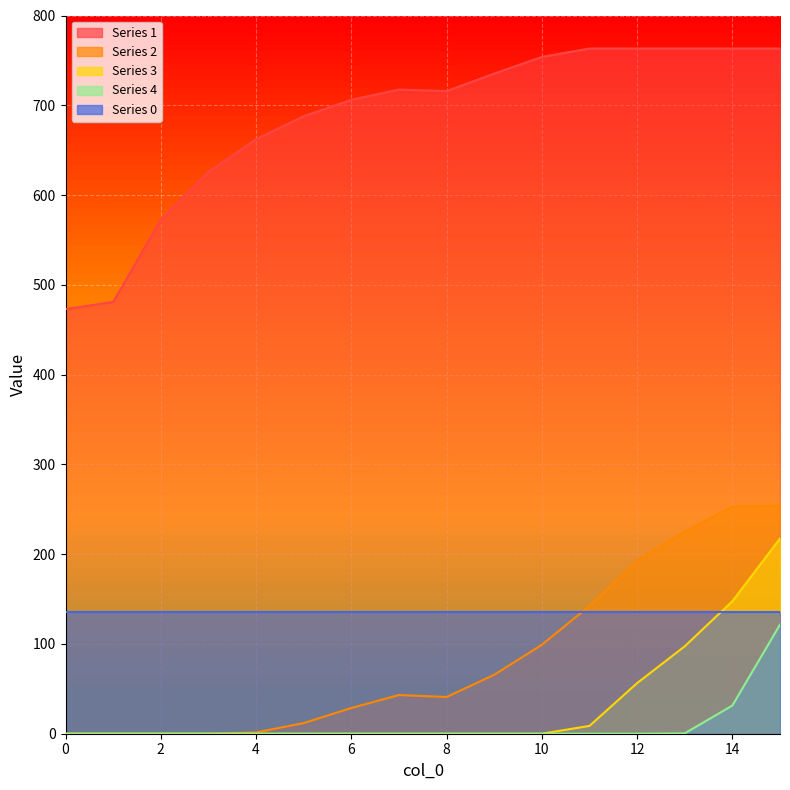

Which series has the largest range (max minus min)?

1